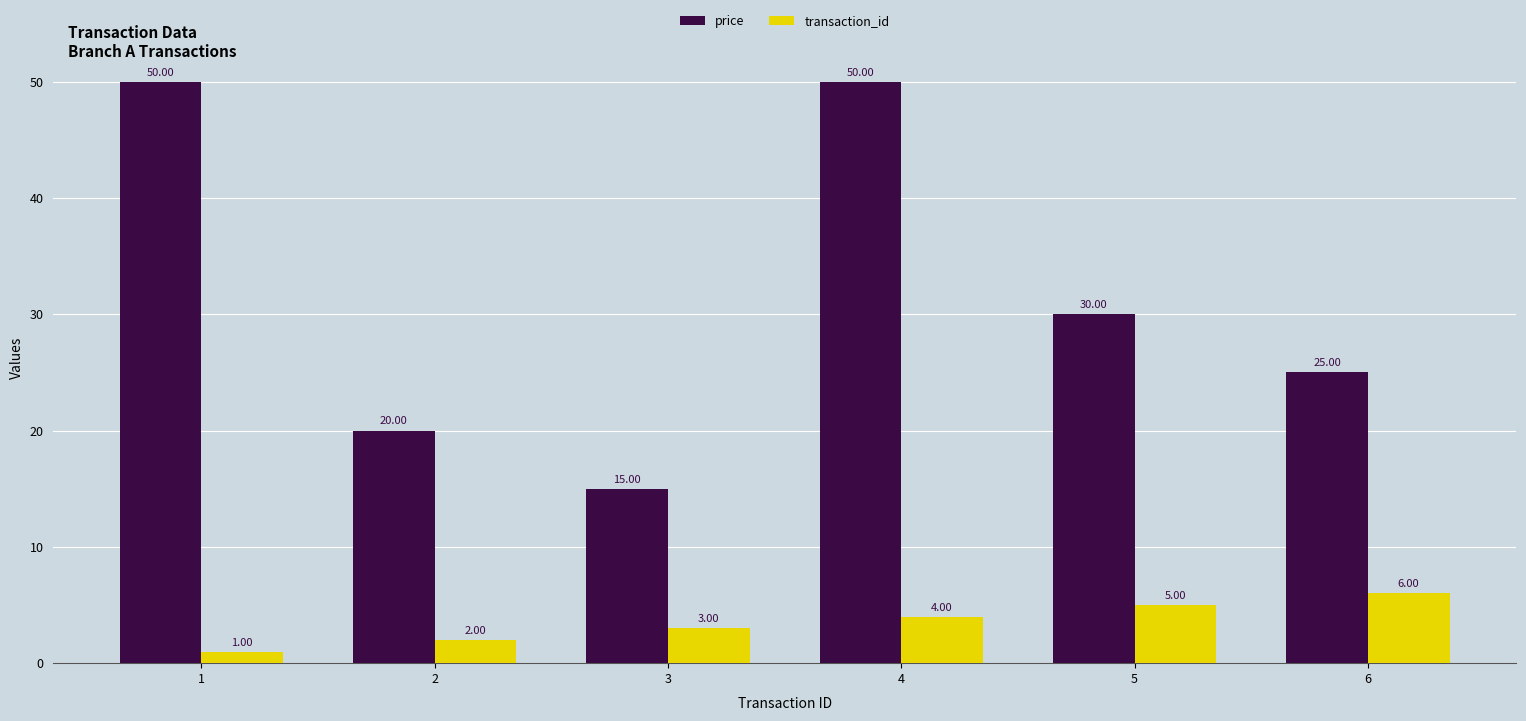

At 2, list the series in order from largest to smallest.

price, transaction_id